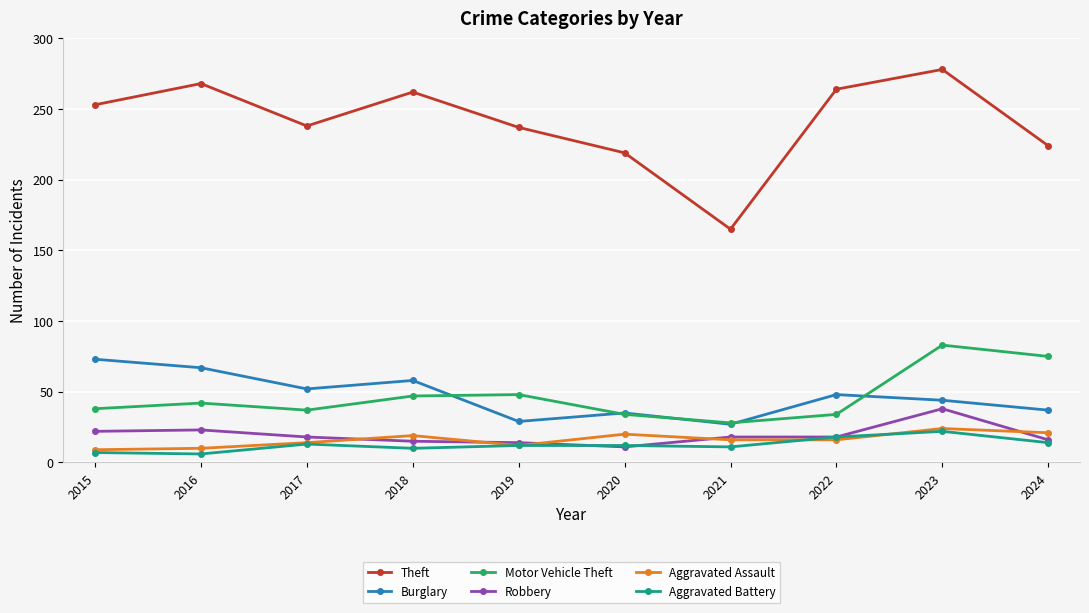

True or false: Burglary has a value of 13 at 2019.

False